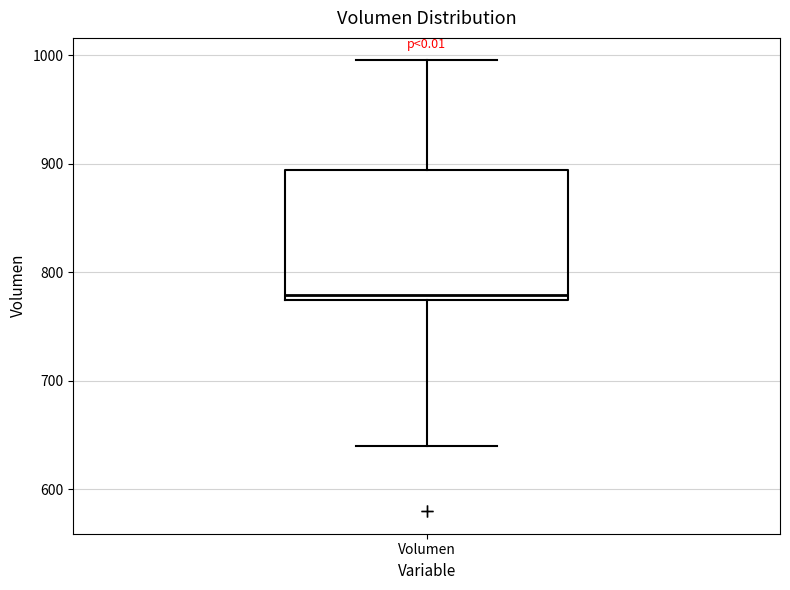

Where does the upper whisker of the box for Volumen end on the y-axis? The values are not printed on the chart, so give them approximately, as read against the axis.

1000